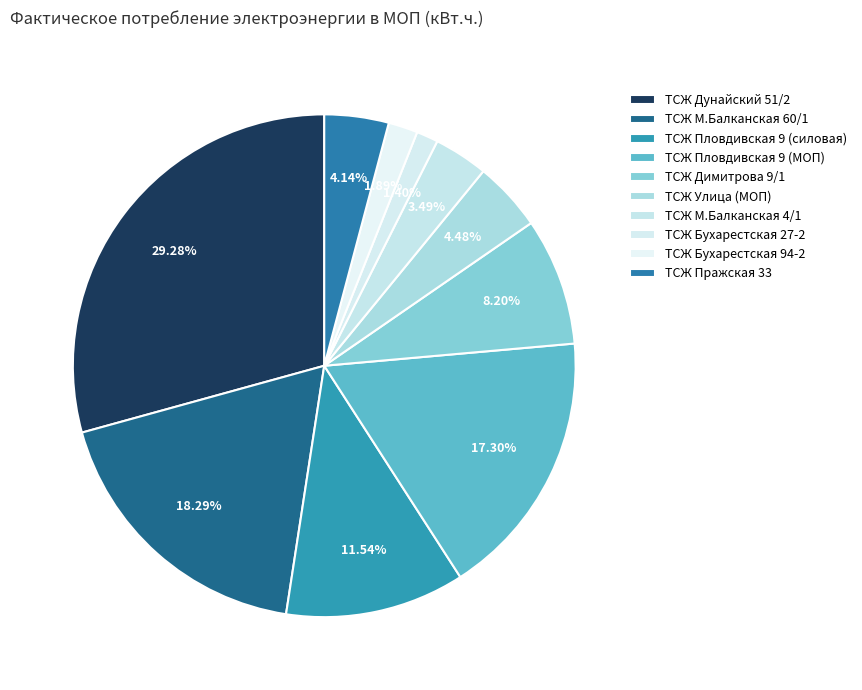

To the nearest percent, what is the difference between the largest and smallest slice percentages?

28%